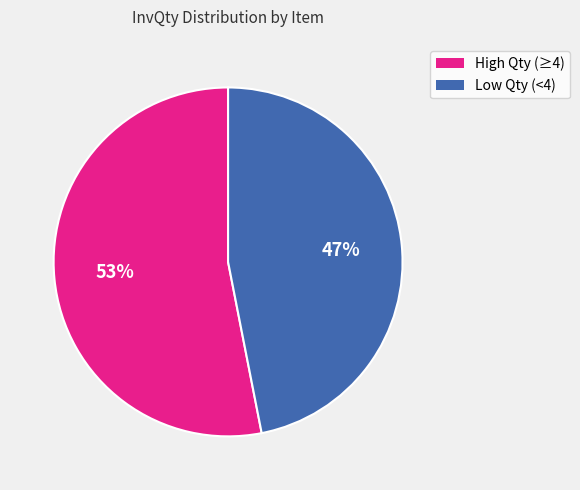

Approximately how many times larger is the value at Low Qty (<4) compared to High Qty (≥4)?

0.9